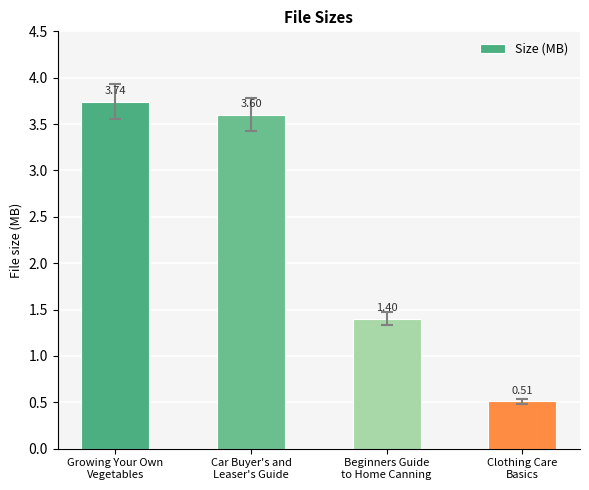

Rank the categories by value from highest to lowest.

Growing Your Own
Vegetables, Car Buyer's and
Leaser's Guide, Beginners Guide
to Home Canning, Clothing Care
Basics